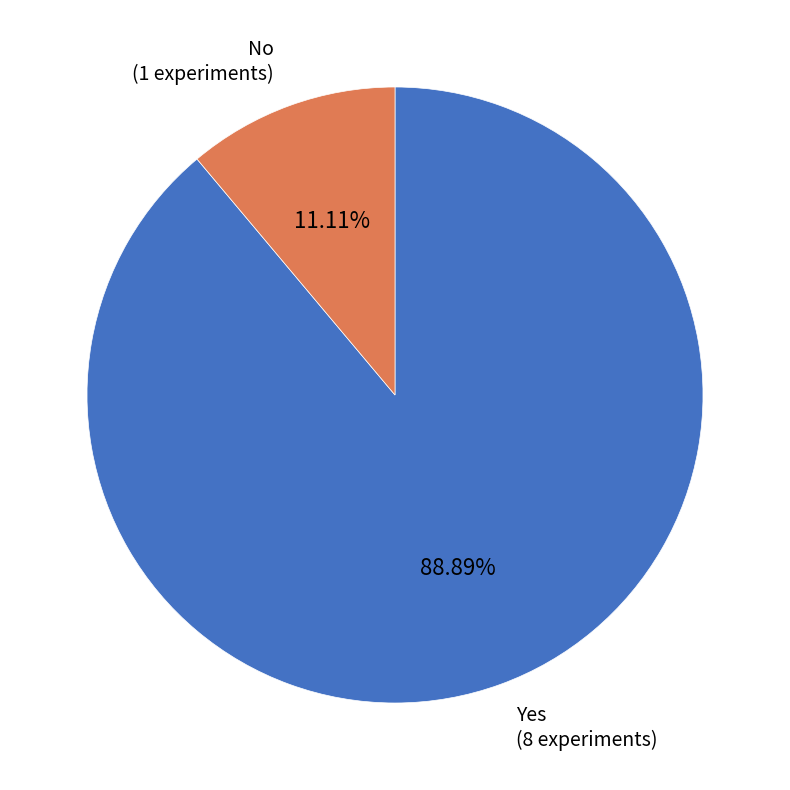

Between Yes and No, which is larger?

Yes